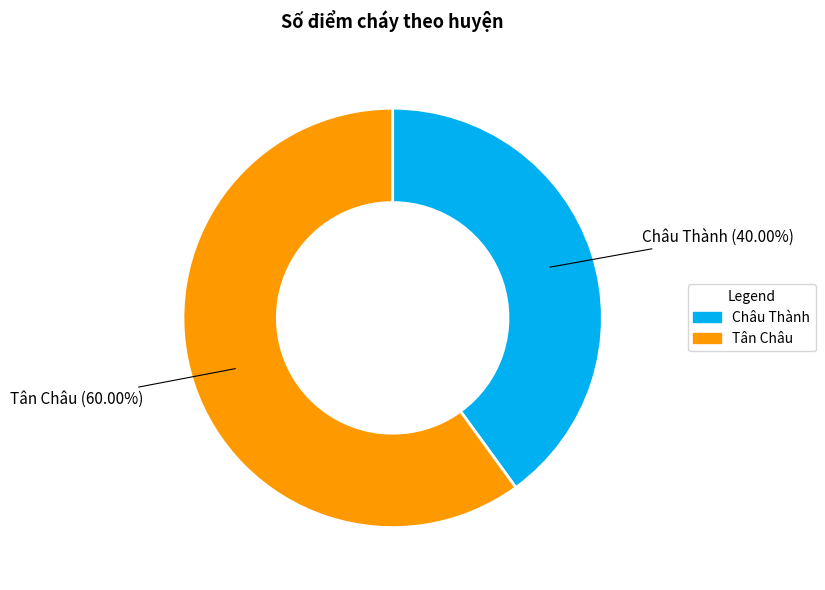

What is the largest slice in the pie chart?

Tân Châu